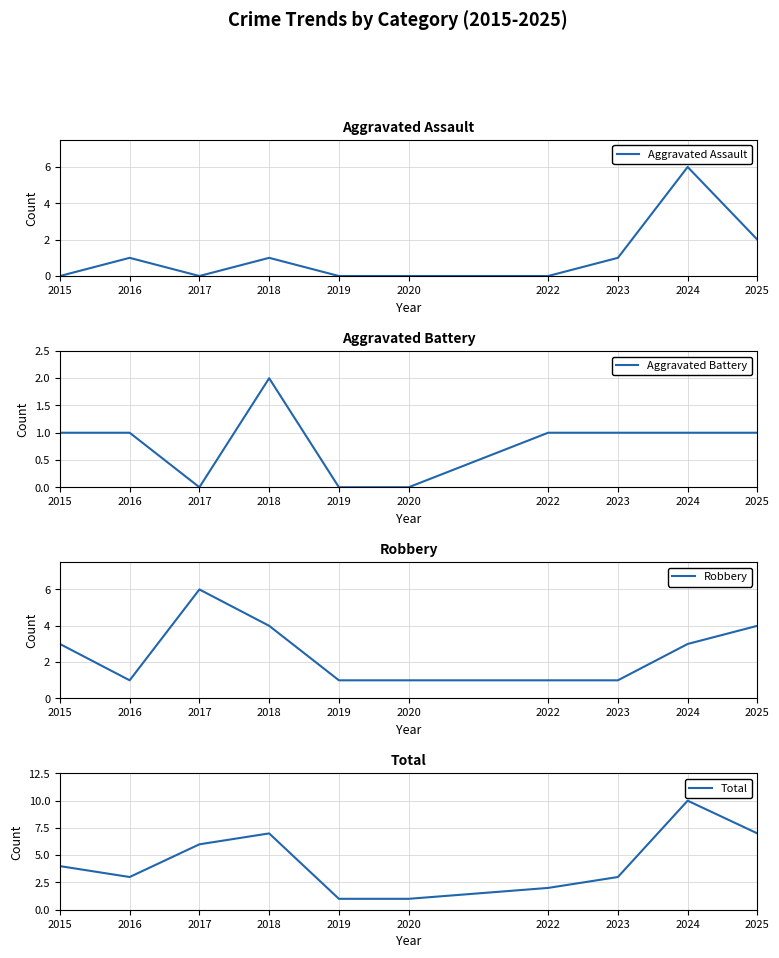

How many values in Aggravated Assault are above zero?

5